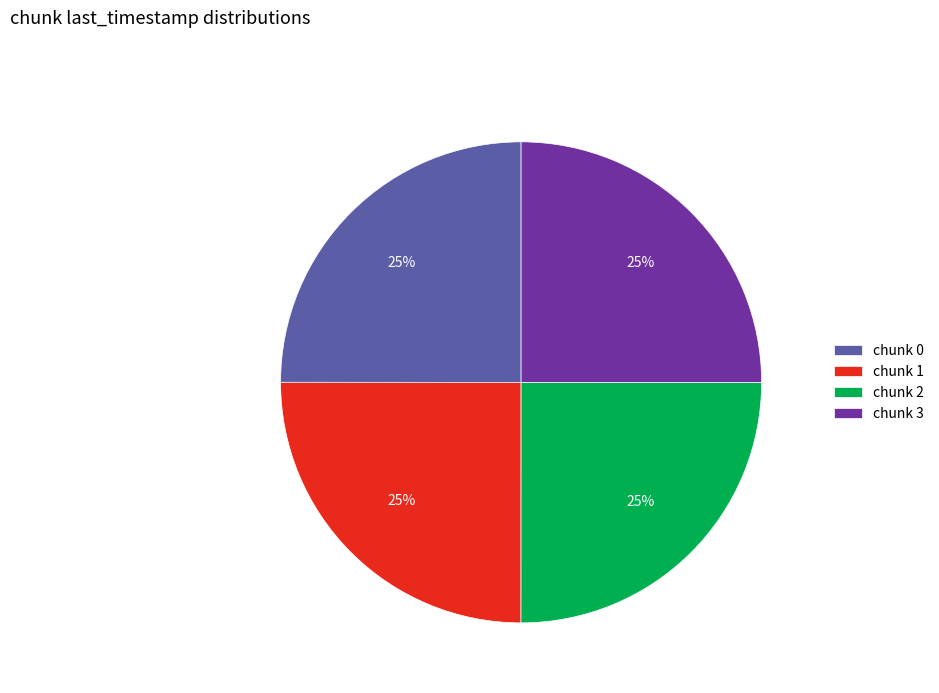

Is there any slice that represents more than half of the pie?

No